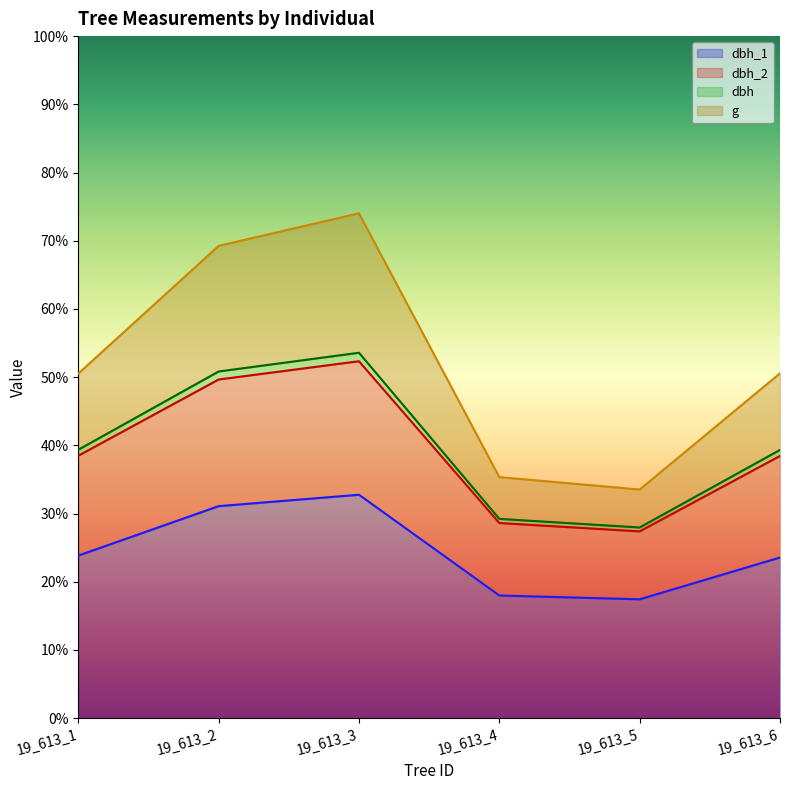

Between 19_613_6 and 19_613_4, which is larger?

19_613_6